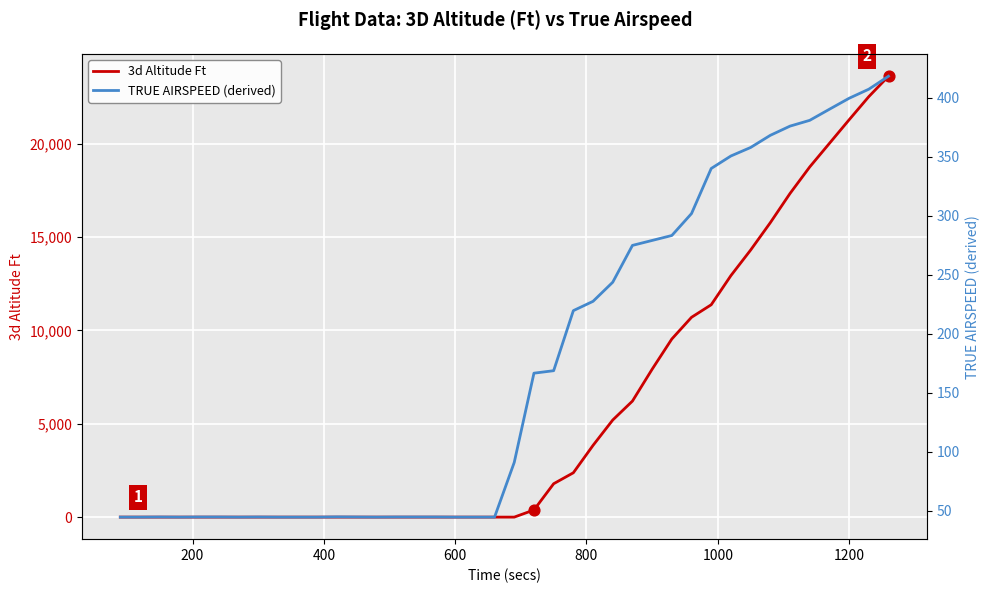

Which series has the largest total across all categories?

3d Altitude Ft